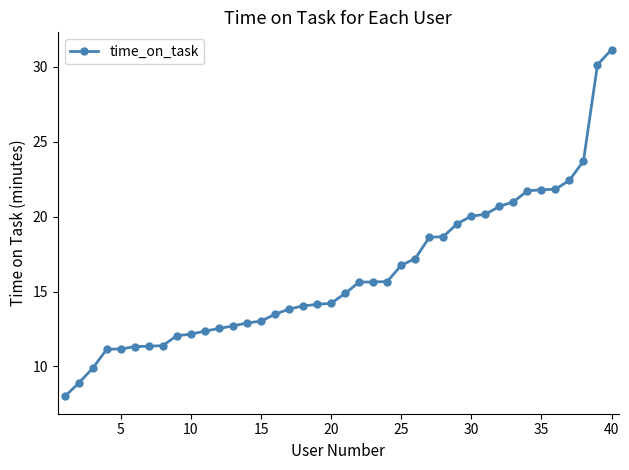

What is the maximum value shown in the chart?

31.1